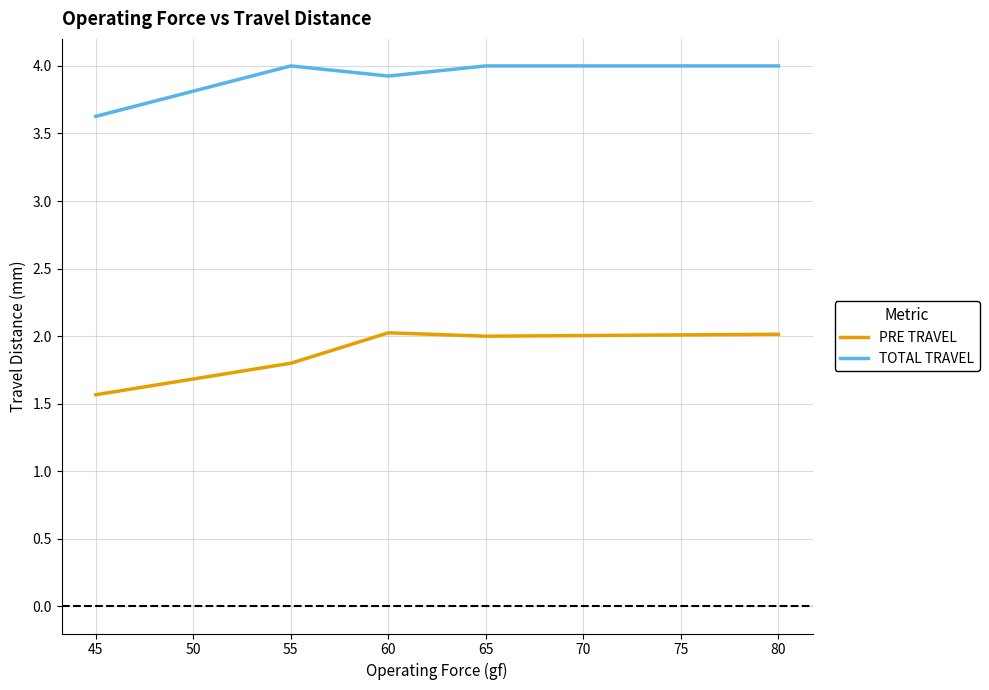

True or false: PRE TRAVEL and TOTAL TRAVEL intersect in this chart.

False